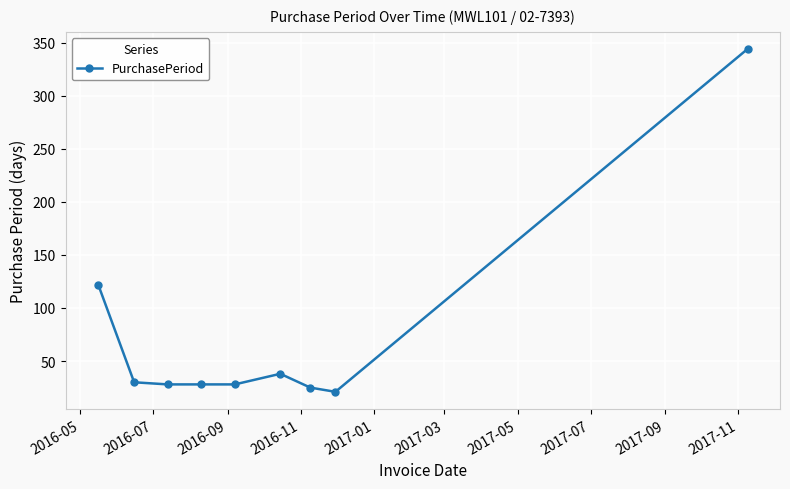

What is the smallest value displayed?

21